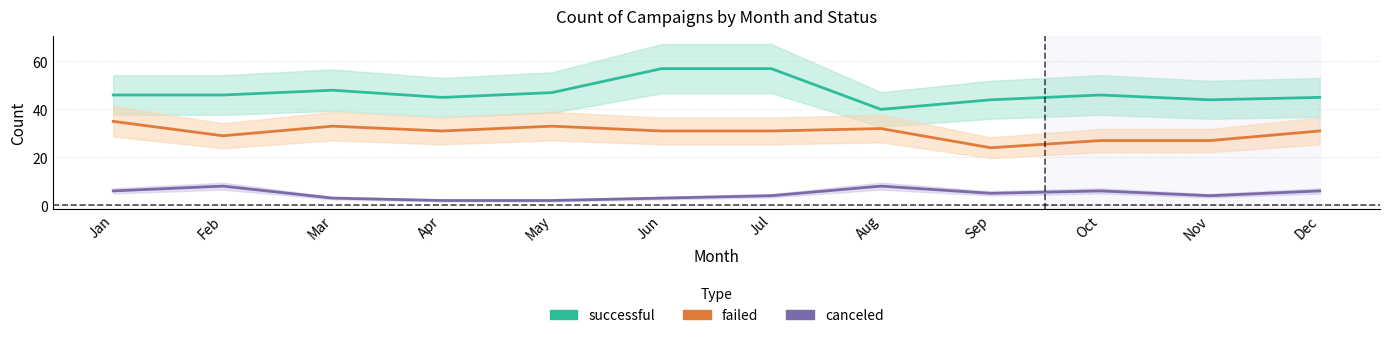

What is the difference between the maximum and minimum values in the successful series?

17